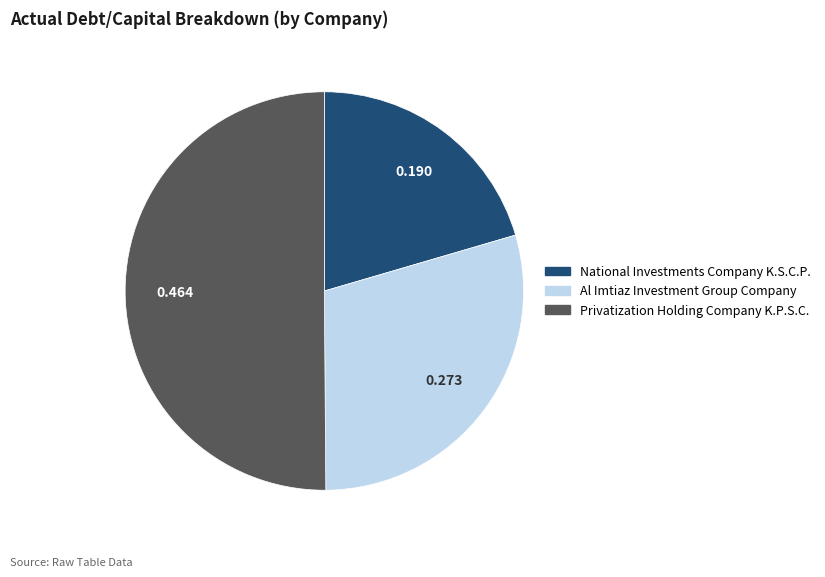

What is the smallest slice in the pie chart?

National Investments Company K.S.C.P.